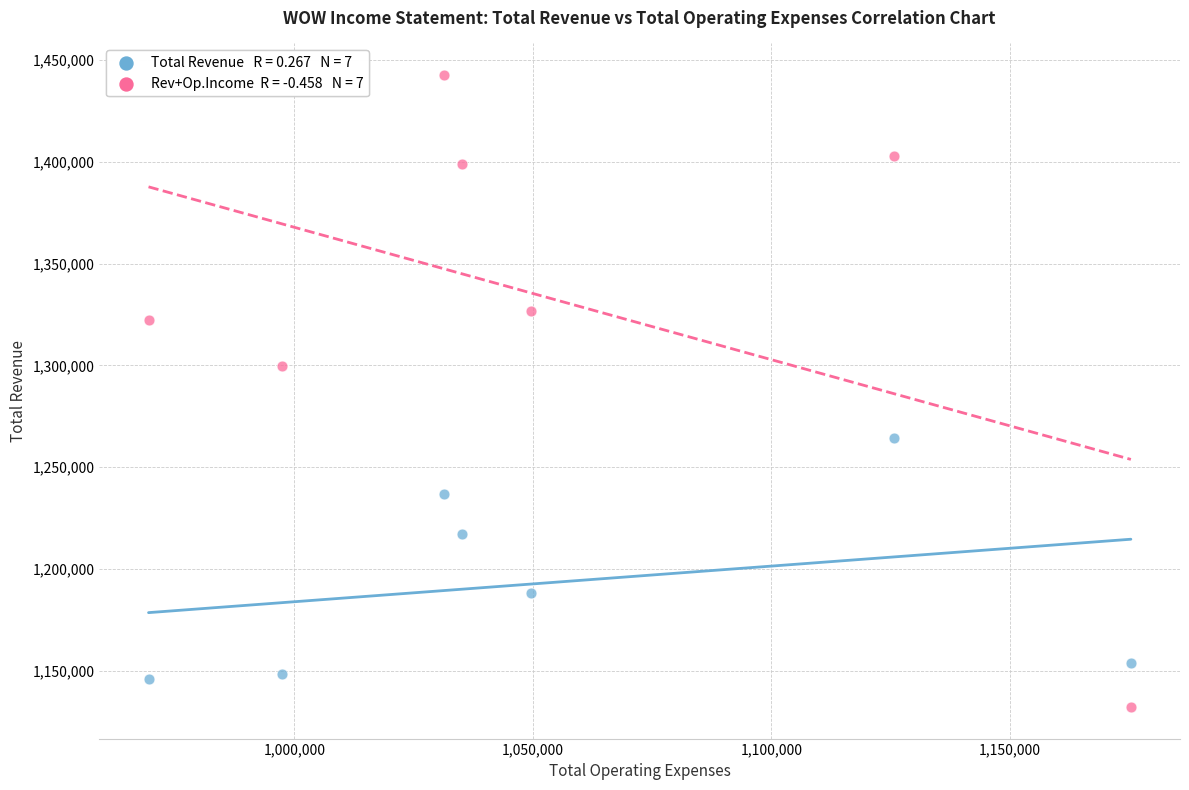

Across all series, what Y value is closest to 1287400?

1299500